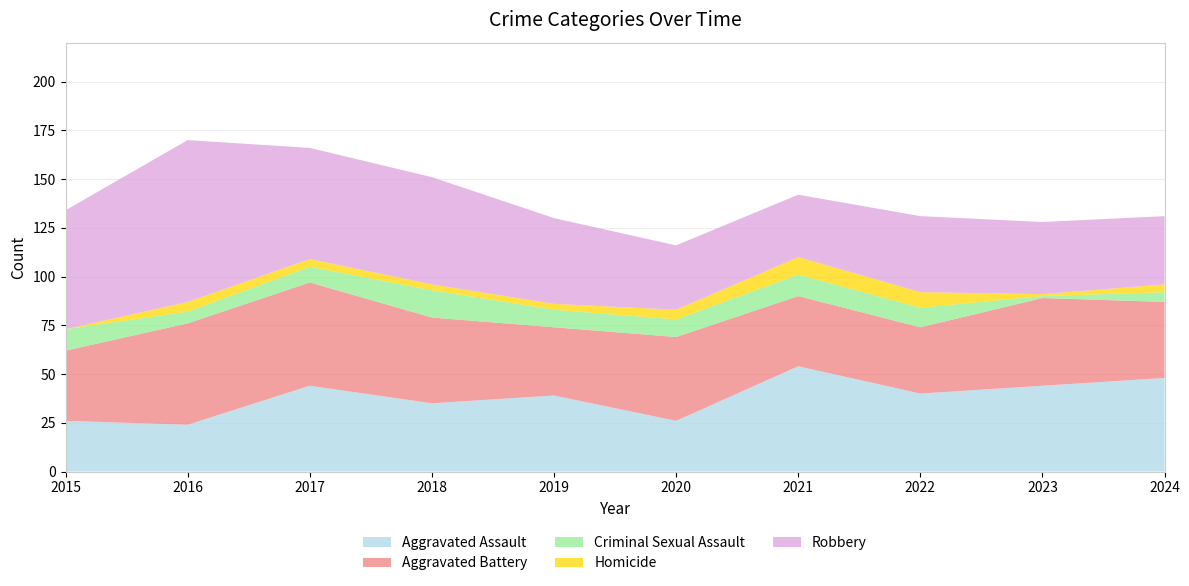

Reading right to left, transcribe all the data shown in this chart.

Aggravated Assault: 2024=48	2023=44	2022=40	2021=54	2020=26	2019=39	2018=35	2017=44	2016=24	2015=26
Aggravated Battery: 2024=39	2023=45	2022=34	2021=36	2020=43	2019=35	2018=44	2017=53	2016=52	2015=36
Criminal Sexual Assault: 2024=5	2023=1	2022=10	2021=11	2020=9	2019=9	2018=14	2017=8	2016=6	2015=11
Homicide: 2024=4	2023=1	2022=8	2021=9	2020=5	2019=3	2018=3	2017=4	2016=5	2015=0
Robbery: 2024=35	2023=37	2022=39	2021=32	2020=33	2019=44	2018=55	2017=57	2016=83	2015=61